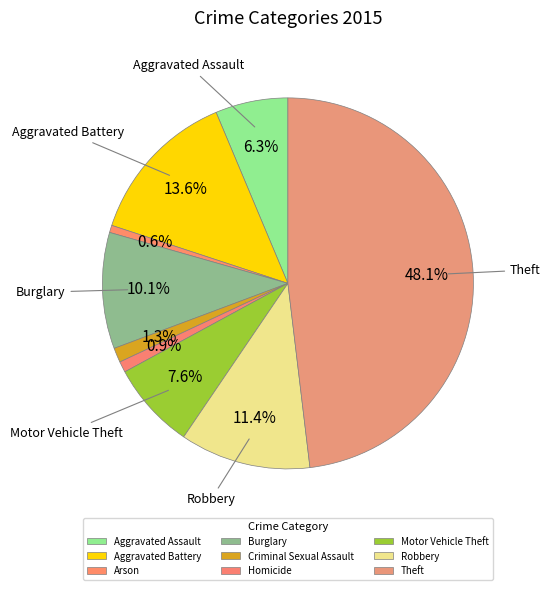

Which category has the biggest portion of the pie?

Theft